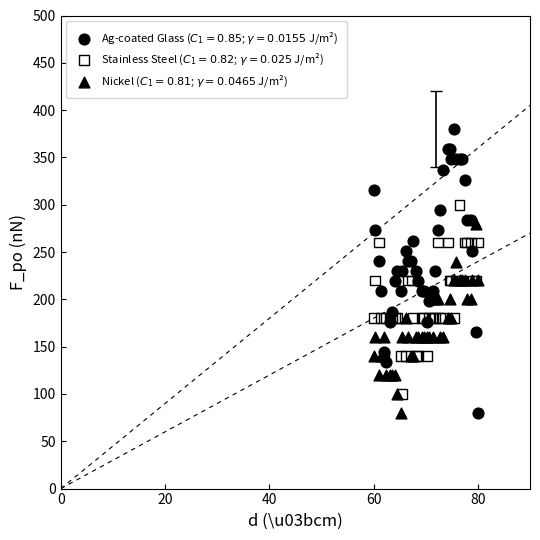

What are all the series names shown in the legend?

Ag-coated Glass ($C_1 = 0.85$; $\gamma = 0.0155$ J/m²), Stainless Steel ($C_1 = 0.82$; $\gamma = 0.025$ J/m²), Nickel ($C_1 = 0.81$; $\gamma = 0.0465$ J/m²)